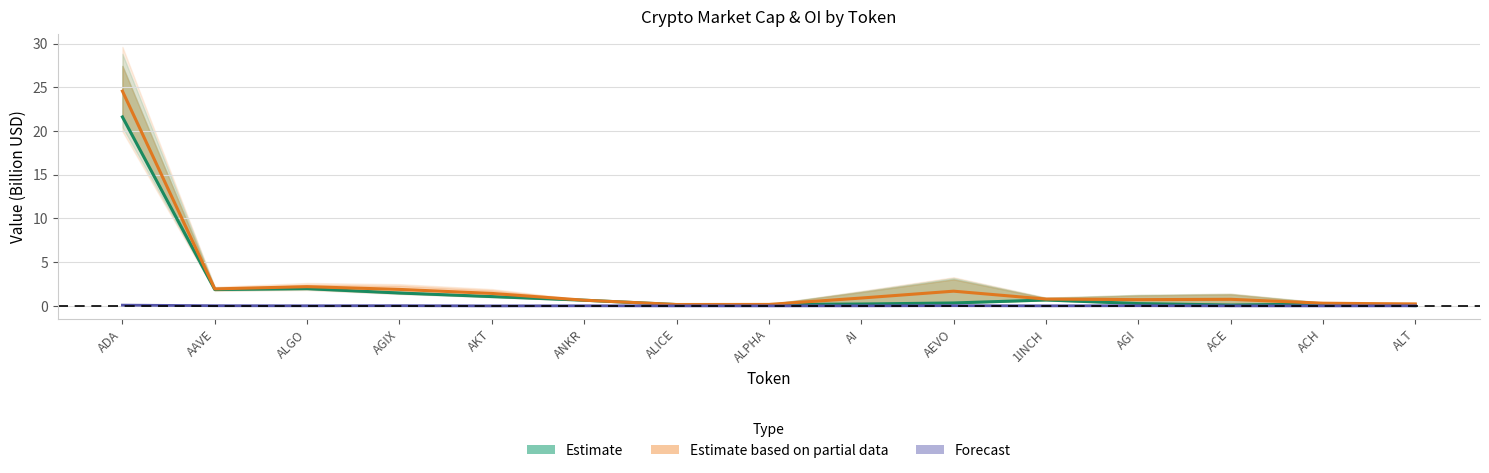

True or false: Estimate has more than 1 points higher than both neighbors.

True